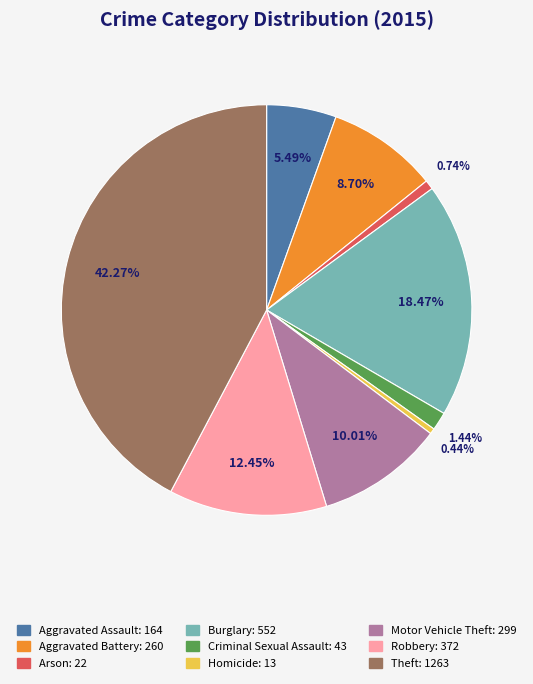

How many segments does this pie chart have?

9